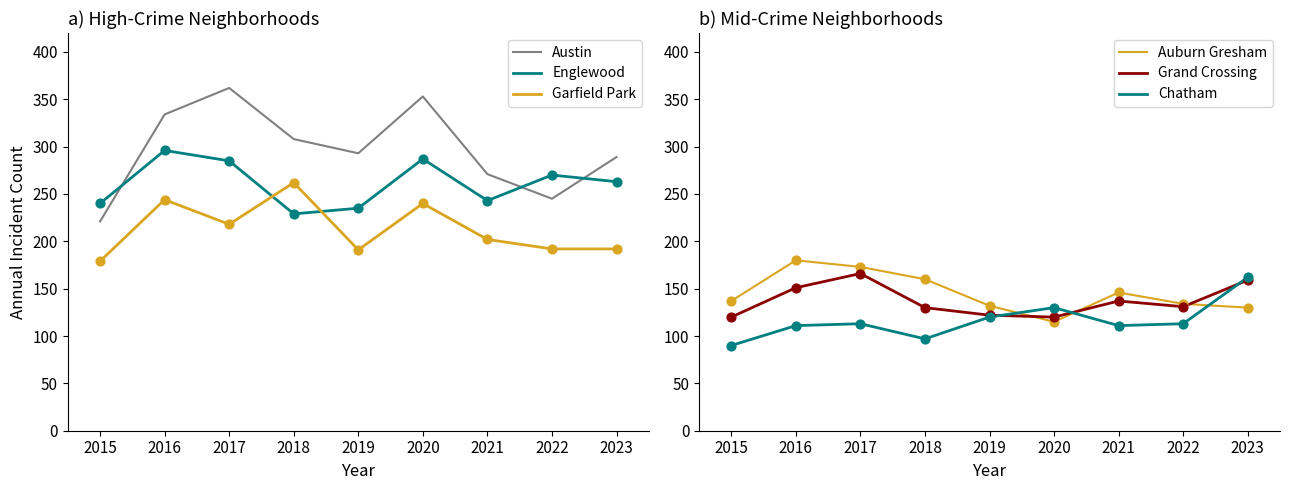

Which series has the largest total across all categories?

Austin